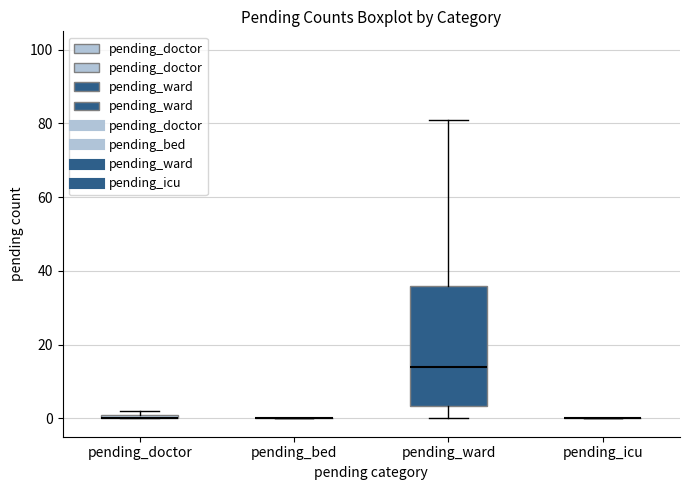

Comparing the boxes themselves (not the whiskers), which one is the tallest?

pending_ward